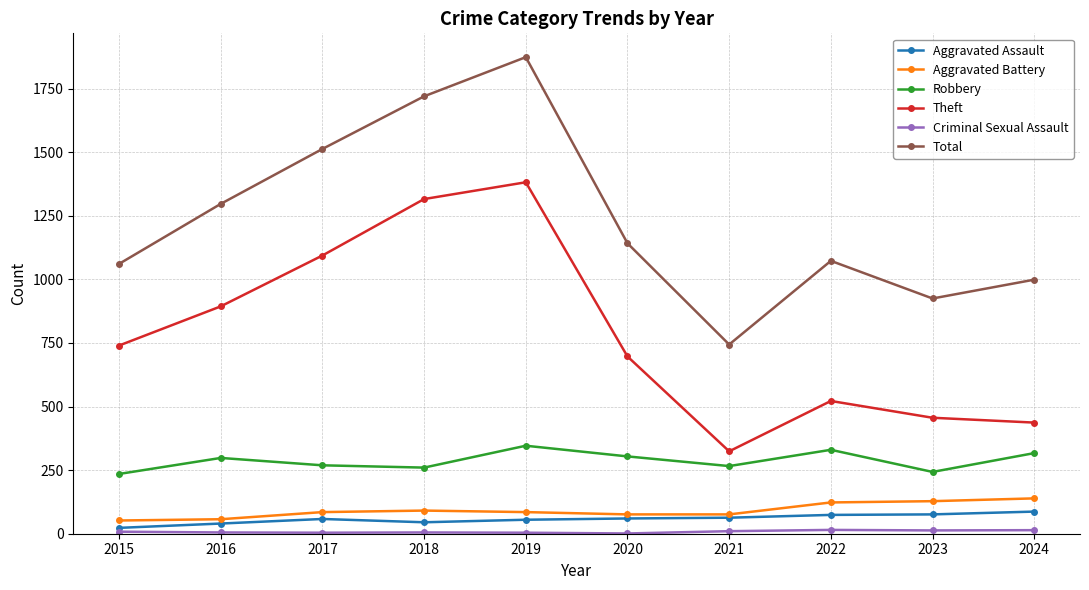

Which series has the largest total across all categories?

Total